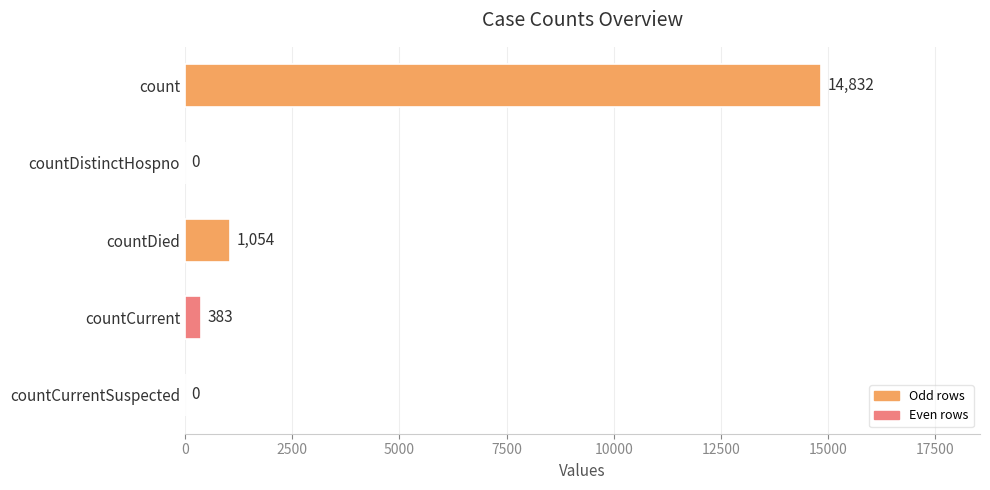

Is it true that the value at countCurrentSuspected is -8513?

False